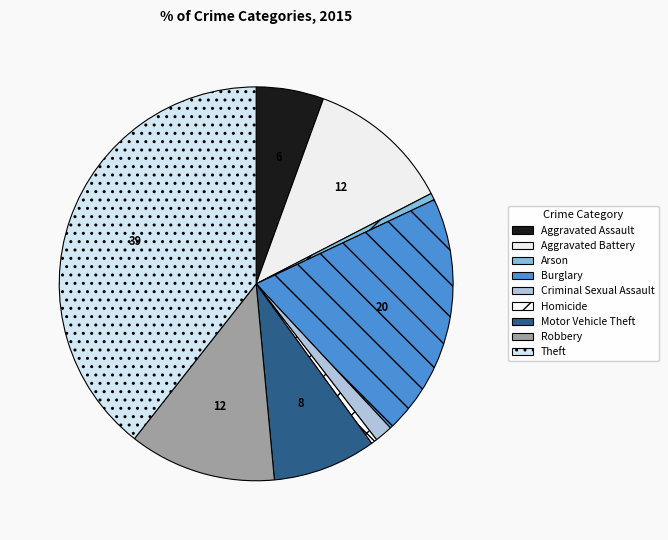

Rank the categories by value from highest to lowest.

Theft, Burglary, Robbery, Aggravated Battery, Motor Vehicle Theft, Aggravated Assault, Criminal Sexual Assault, Arson, Homicide